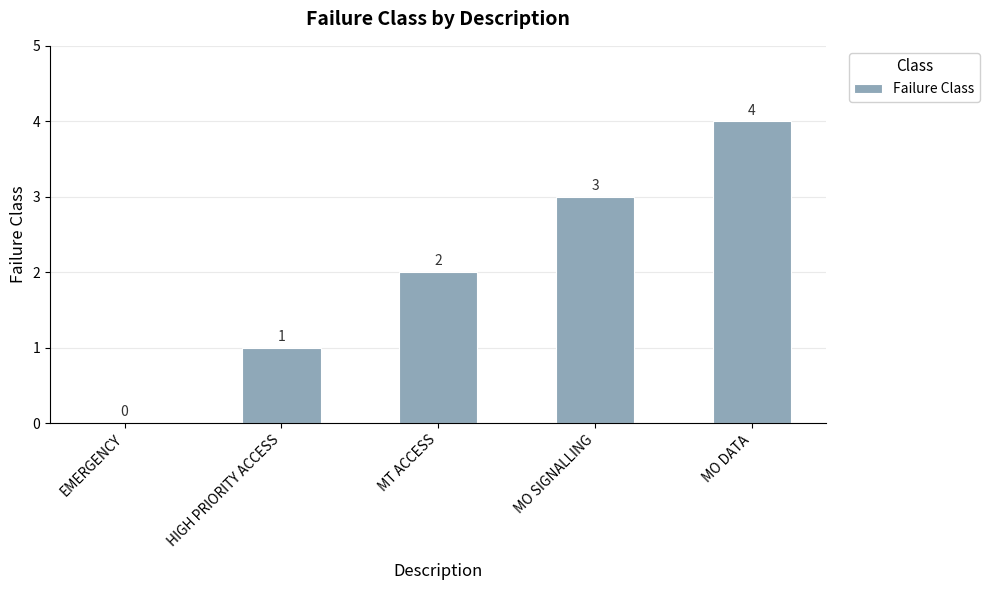

Reading left to right, transcribe all the data shown in this chart.

EMERGENCY=0	HIGH PRIORITY ACCESS=1	MT ACCESS=2	MO SIGNALLING=3	MO DATA=4